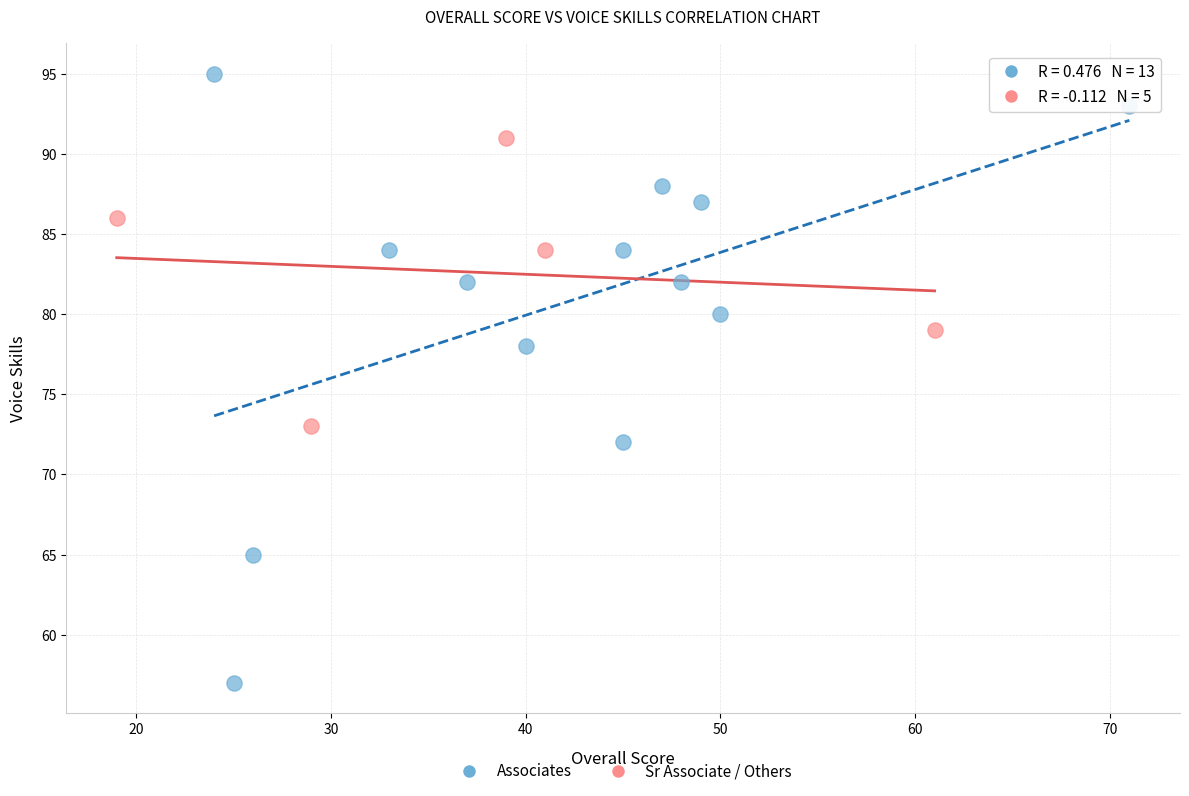

Which series reaches the minimum Y coordinate?

Associates